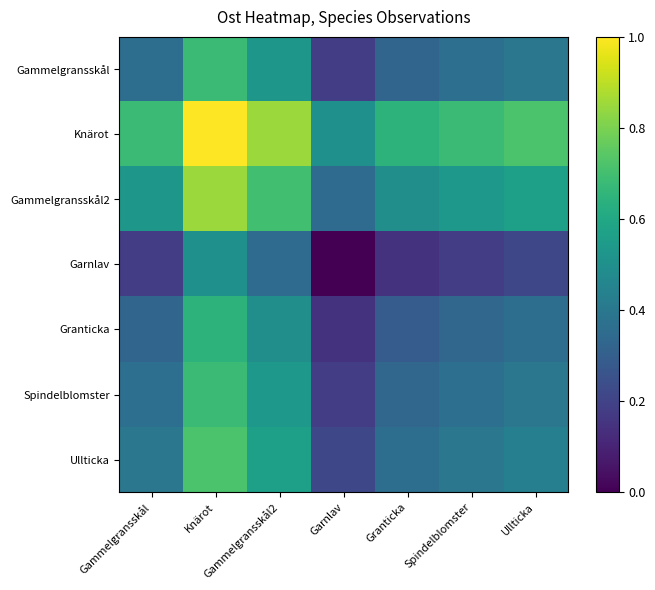

Rank the series by their maximum value, from highest to lowest.

Knärot, Gammelgransskål2, Ullticka, Spindelblomster, Gammelgransskål, Granticka, Garnlav